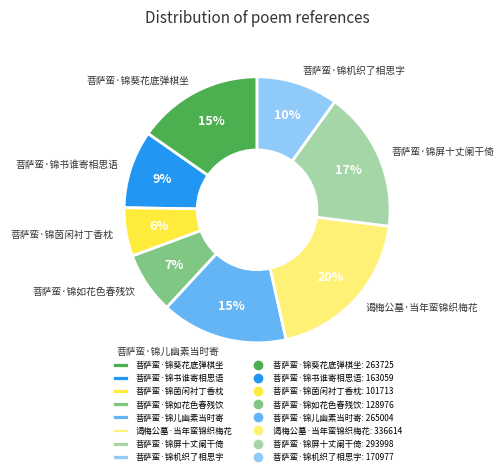

Combined, do 菩萨蛮·锦葵花底弹棋坐 and 菩萨蛮·锦儿幽素当时寄 account for over 50%?

No